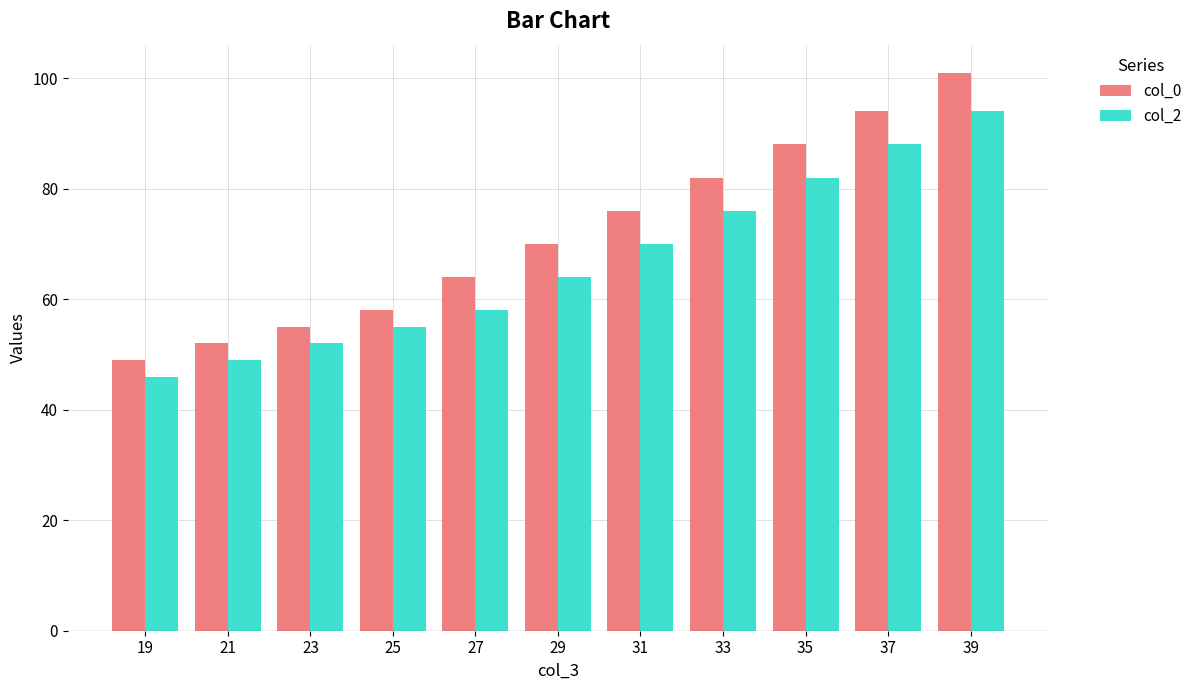

Is it true that col_0 equals 158 at 37?

False